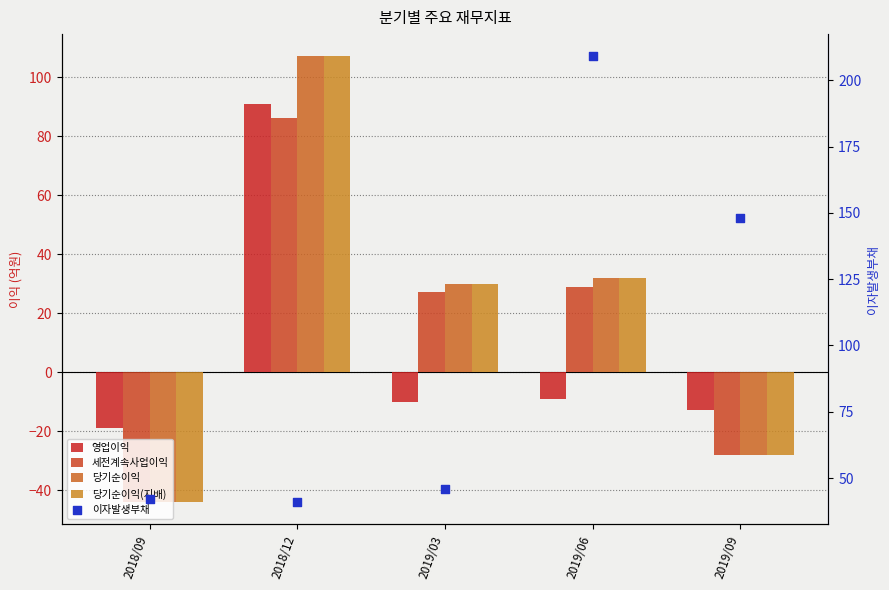

What is the total value across all series at 2019/09?

51